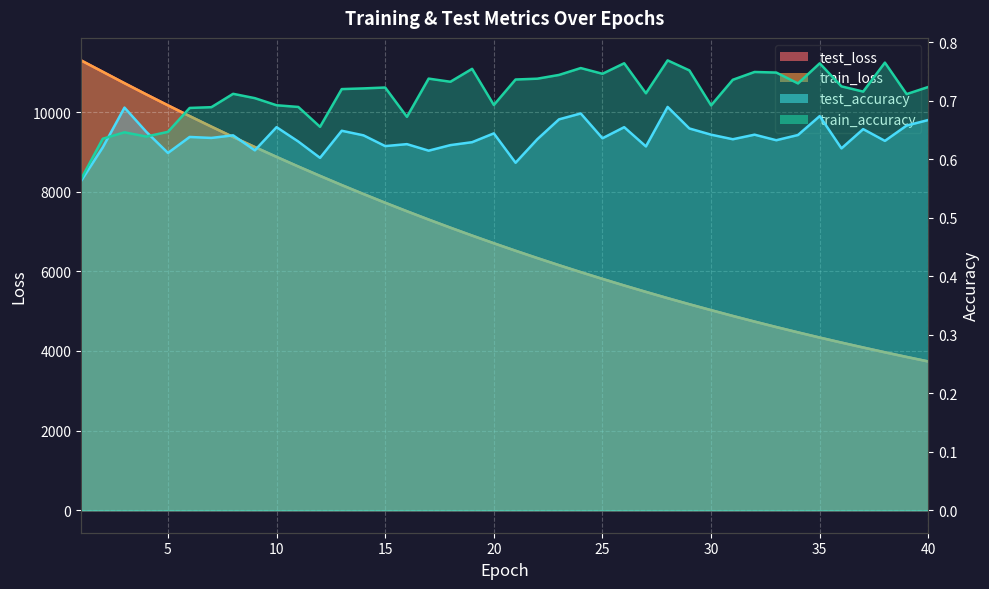

What are all the series names shown in the legend?

test_loss, train_loss, test_accuracy, train_accuracy